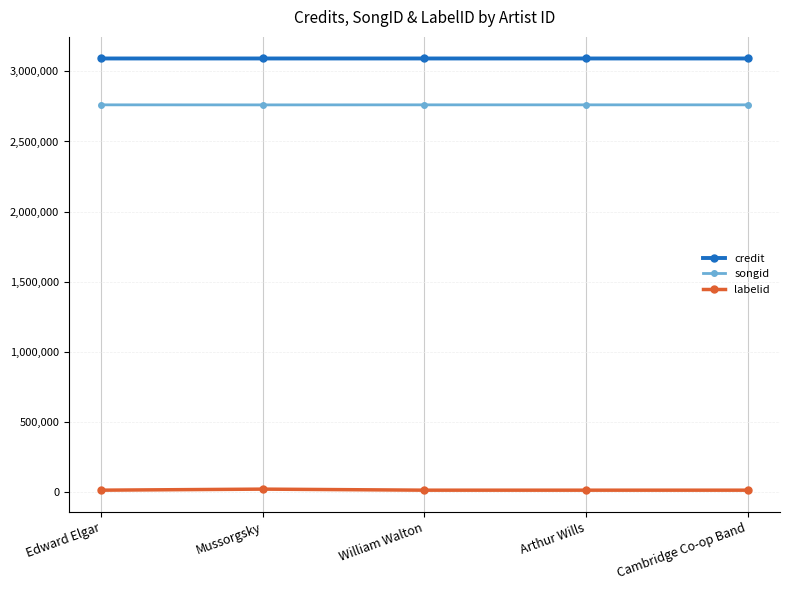

How many values in the credit series exceed 3091603?

4